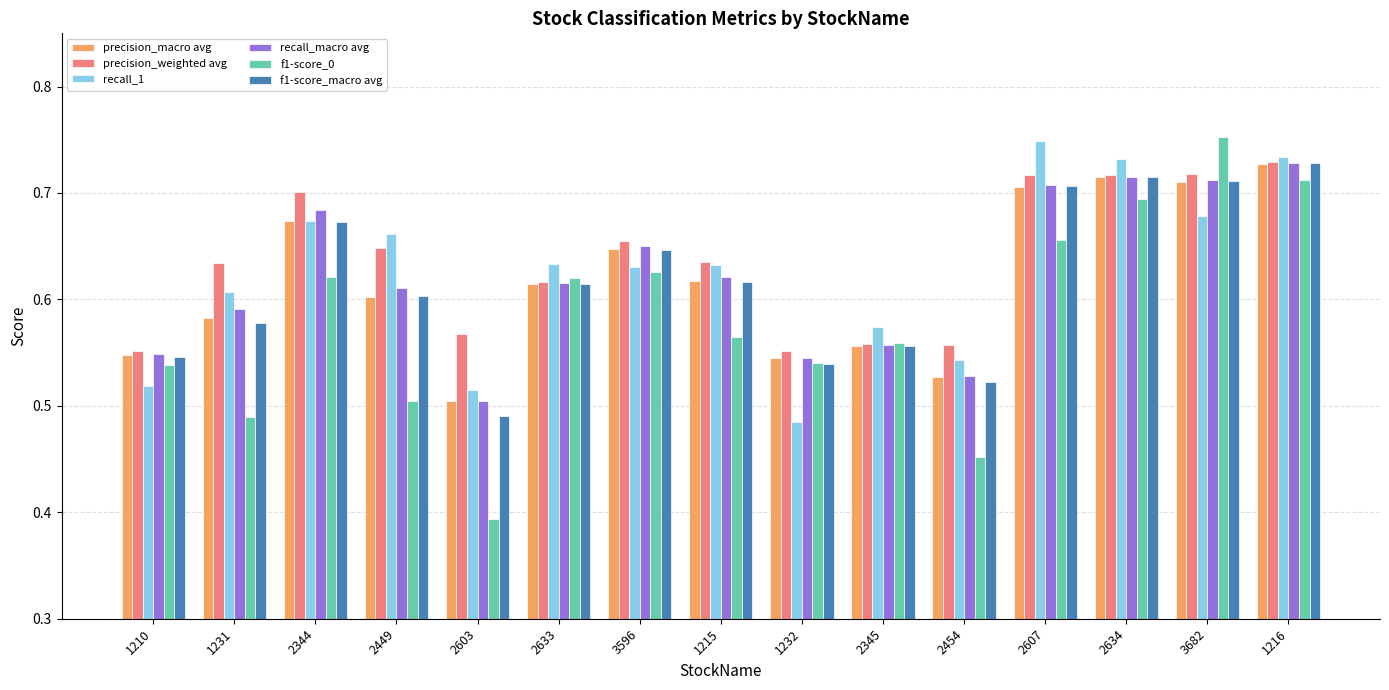

How many f1-score_macro avg values are between 0 and 1?

15